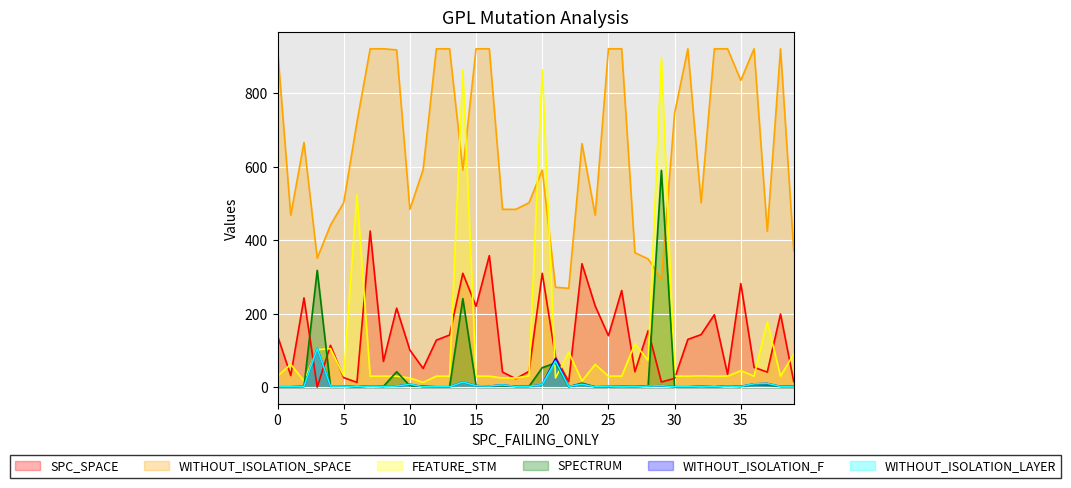

Which series has the widest spread of values?

FEATURE_STM